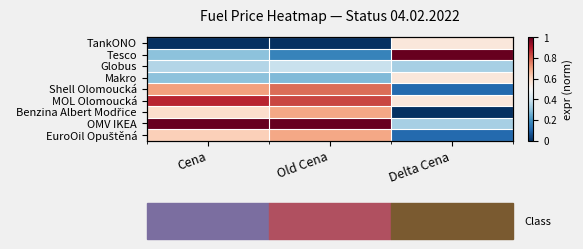

What is the maximum value for OMV IKEA?

1.0